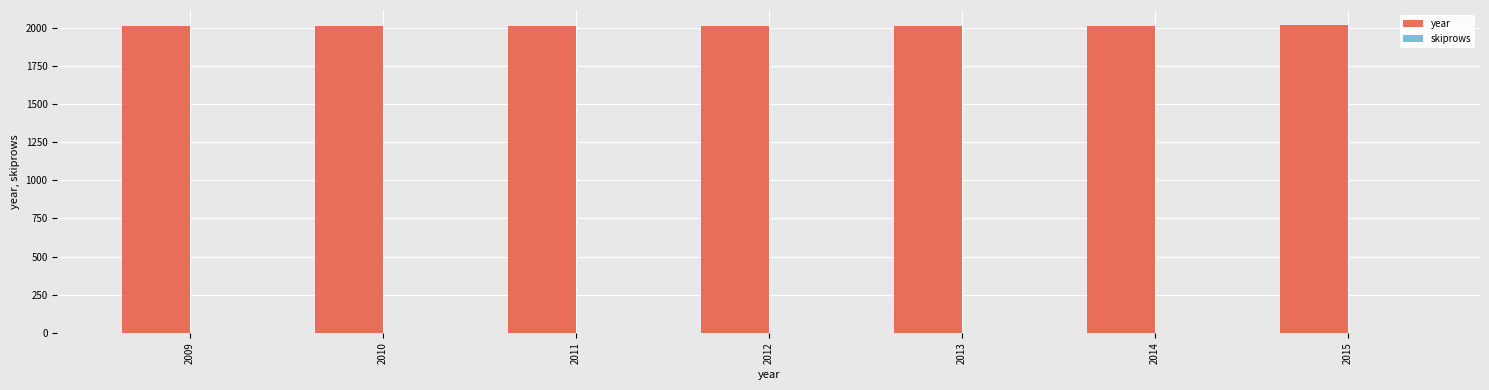

Are the bars grouped side by side (vs. stacked)?

Yes